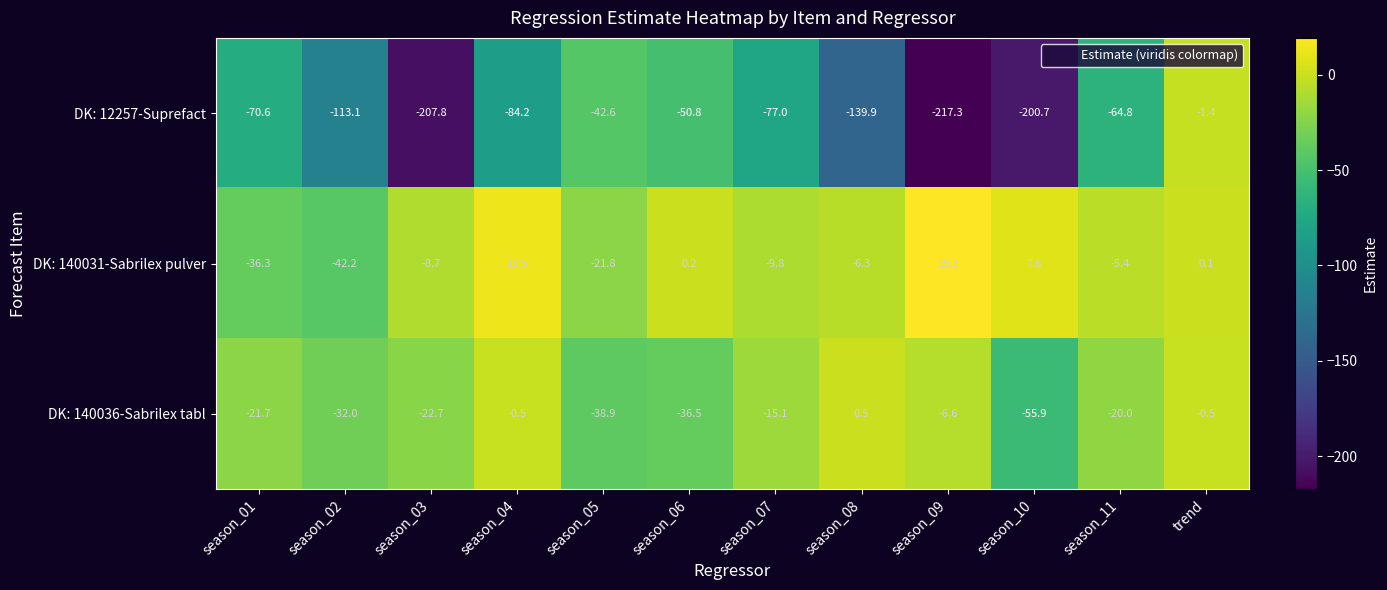

What is the spread (max minus min) of values at season_08?

140.4